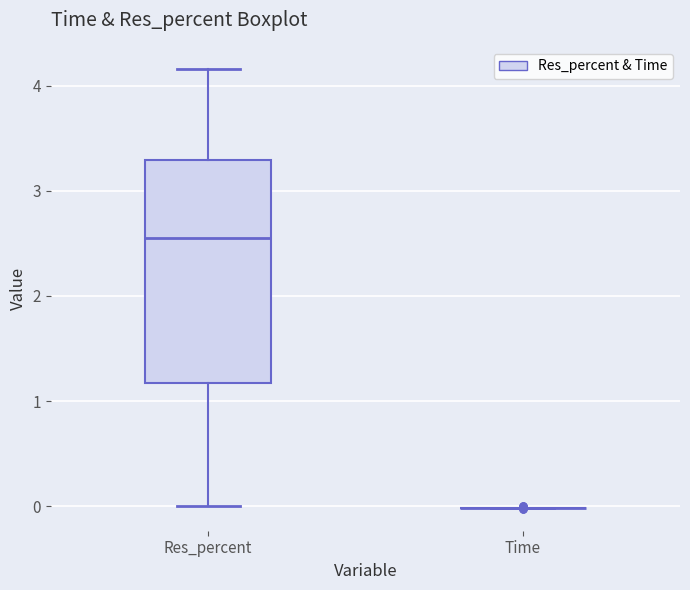

Which box is the tallest, from its lower edge to its upper edge?

Res_percent